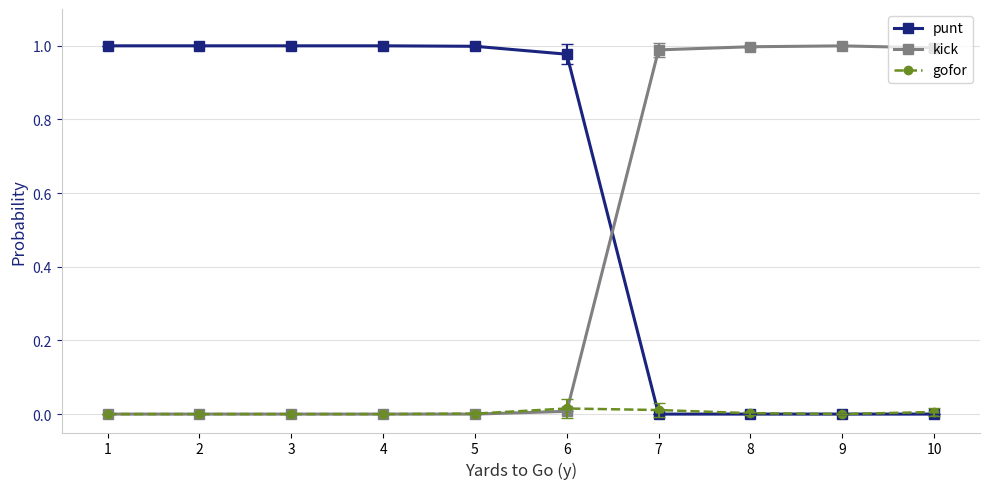

What is the sum of all kick values?

4.0